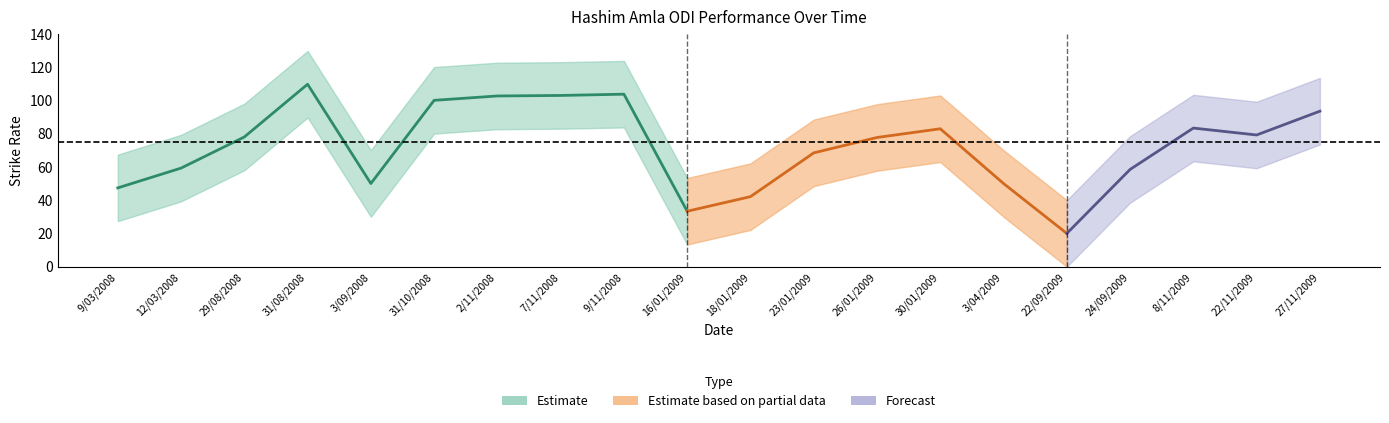

How many lines are shown in the chart?

3